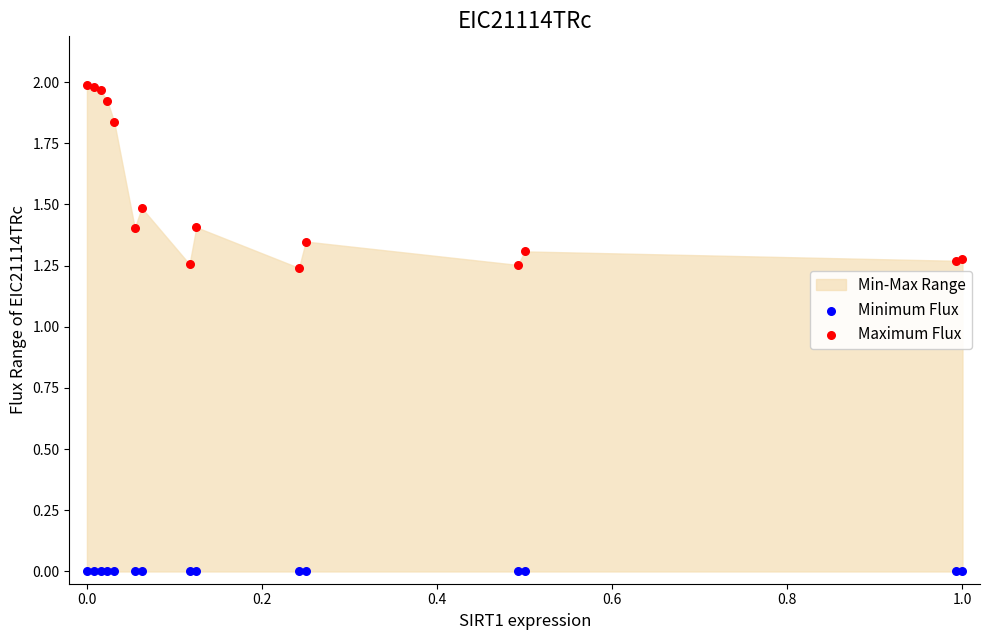

Which series contains the highest Y value?

Maximum Flux